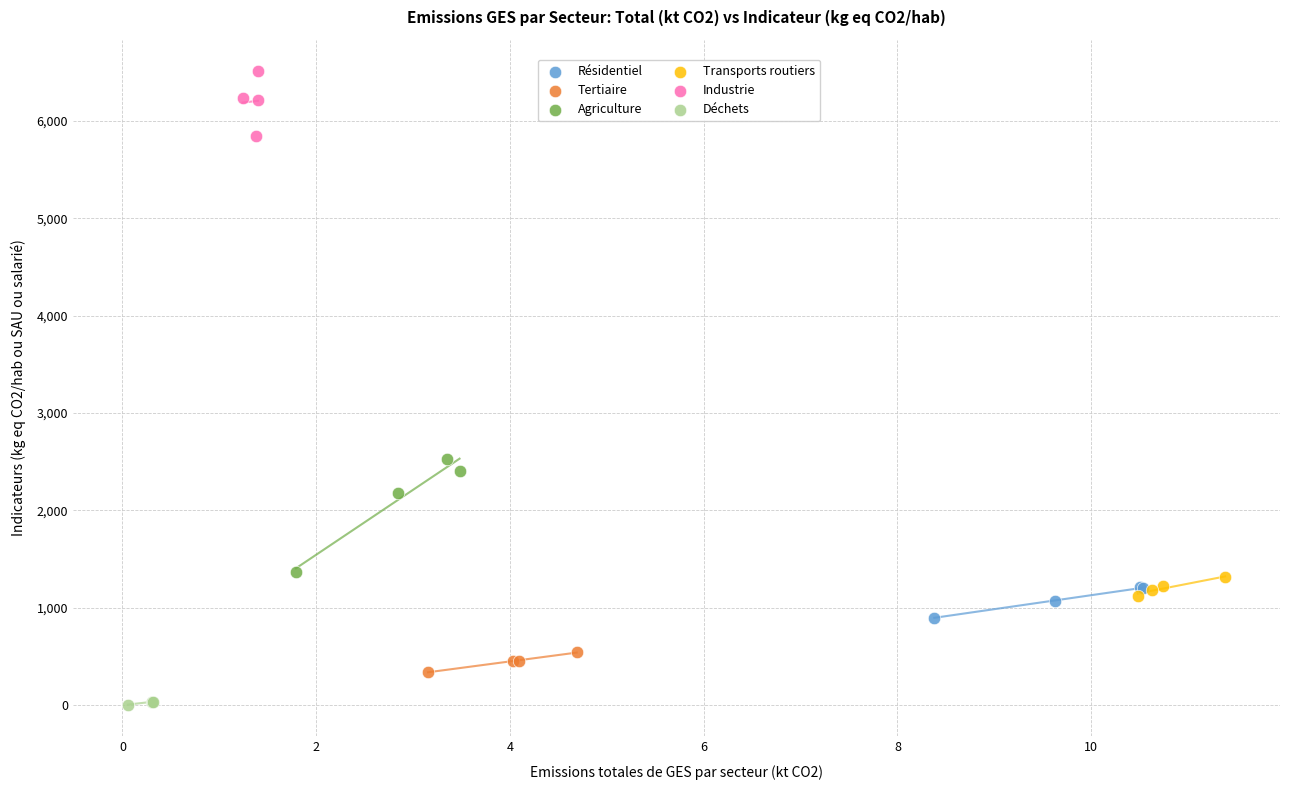

What are all the series names shown in the legend?

Résidentiel, Tertiaire, Agriculture, Transports routiers, Industrie, Déchets